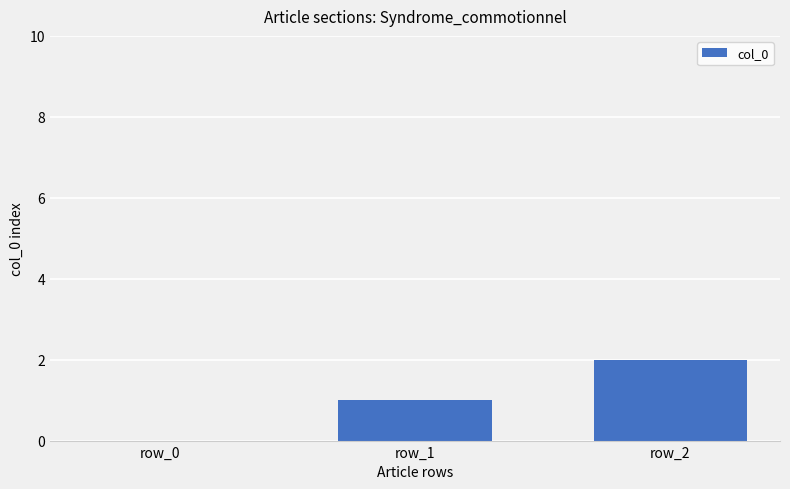

How many values are above zero?

2